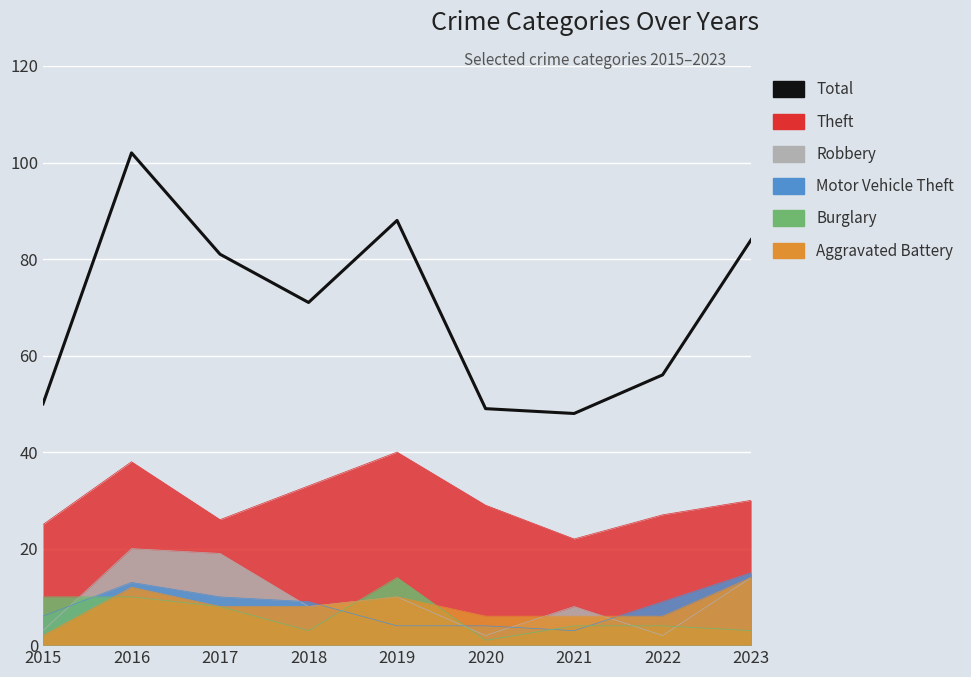

True or false: the data shows 50 at 2015.

True